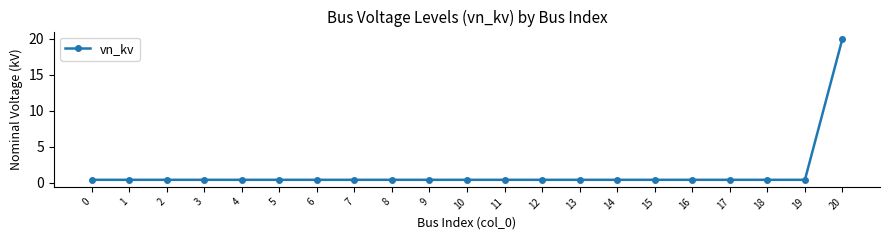

What is the change in value from 7 to 20?

+19.6